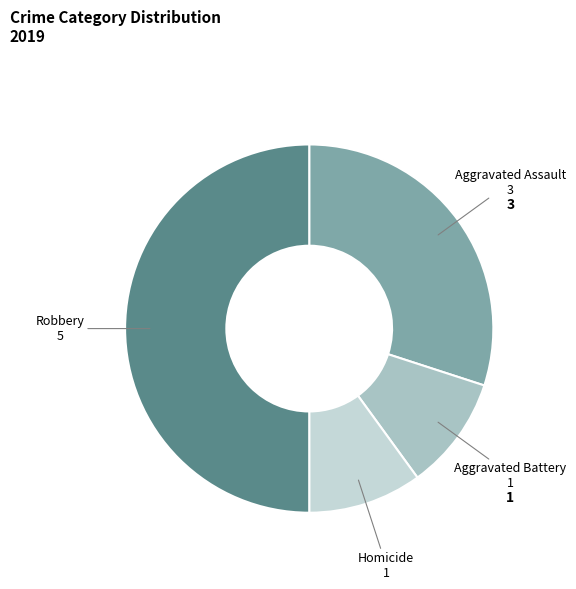

How many segments does this pie chart have?

4